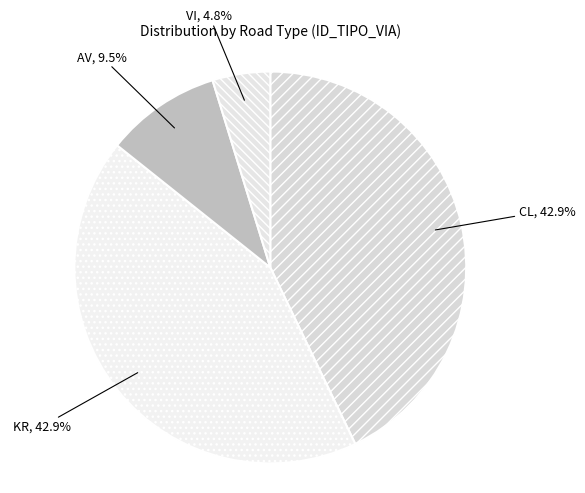

How many segments does this pie chart have?

4